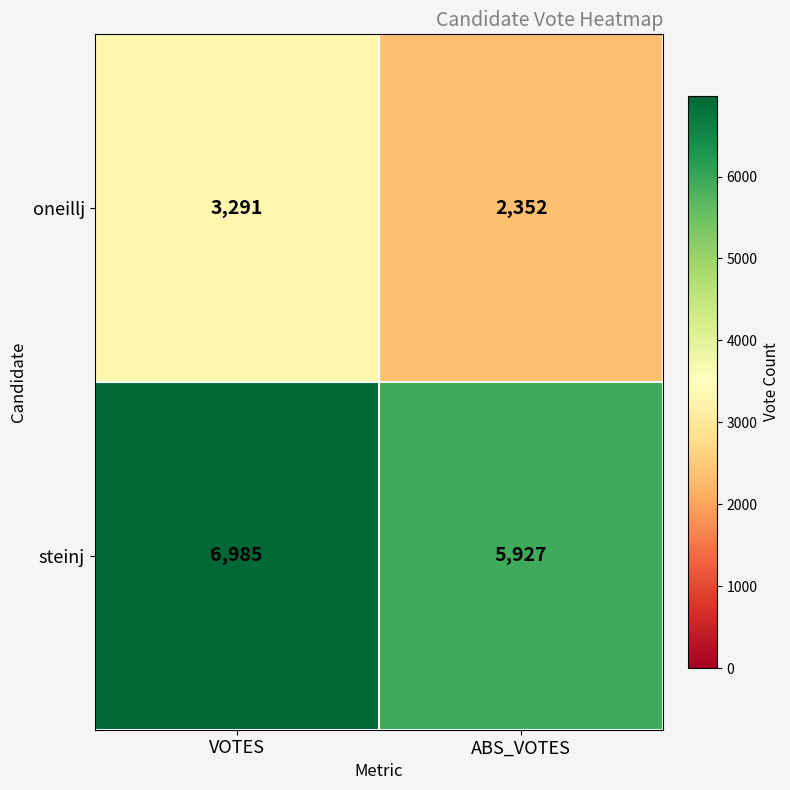

List the series in order of their peak value, lowest first.

oneillj, steinj